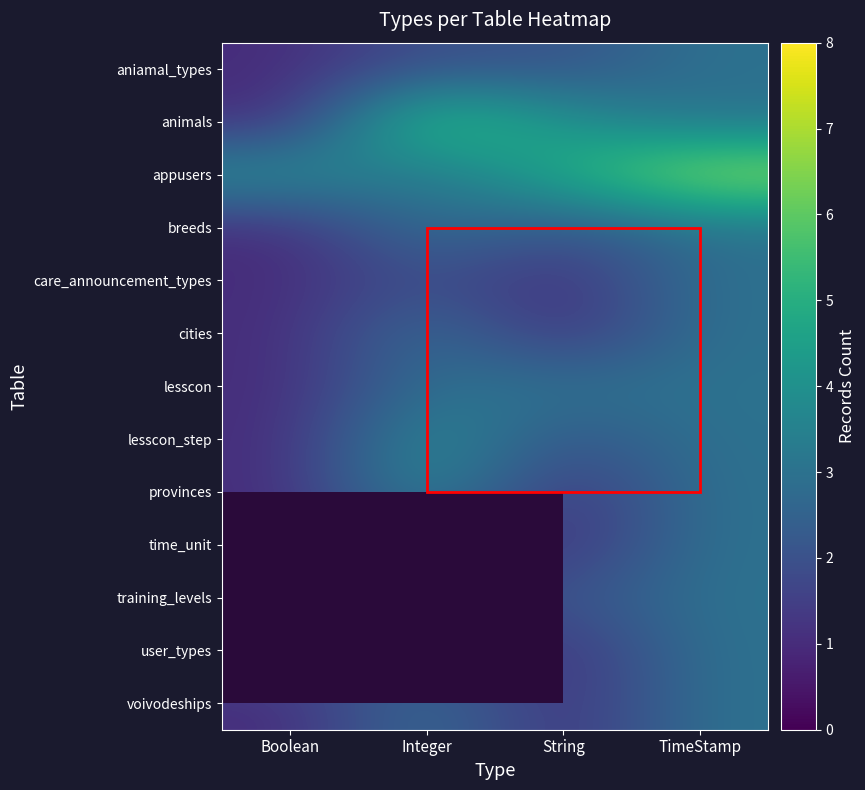

At which category is the sum across all series the highest?

TimeStamp